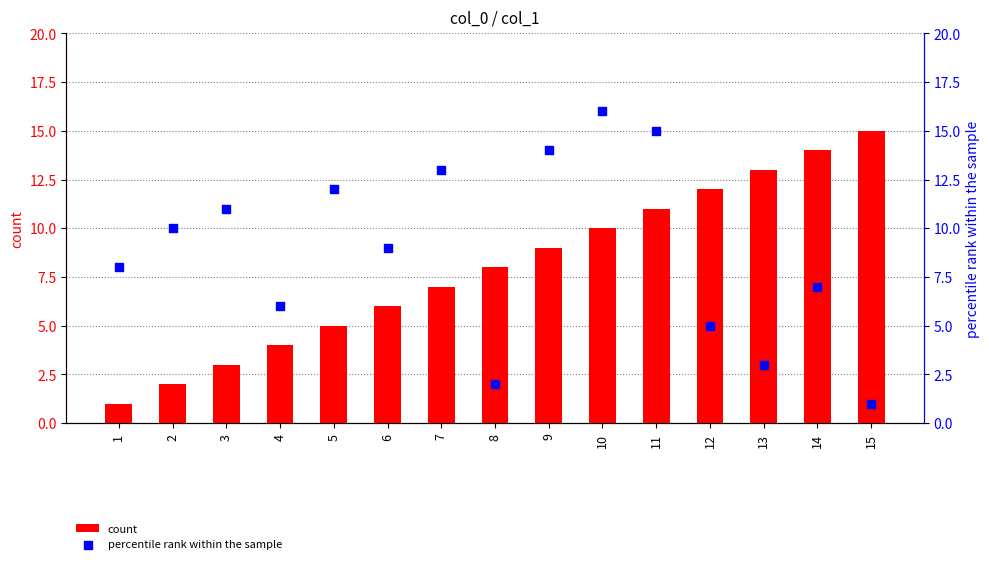

Which series reaches the minimum Y coordinate?

count